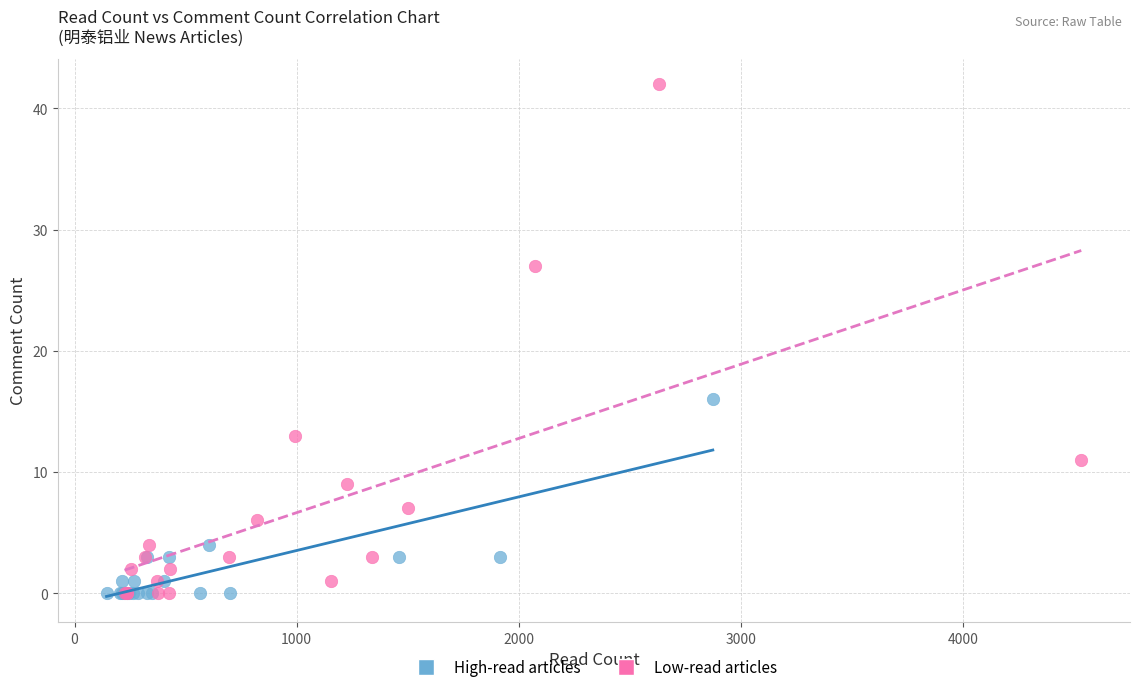

Which series reaches the maximum Y coordinate?

Low-read articles